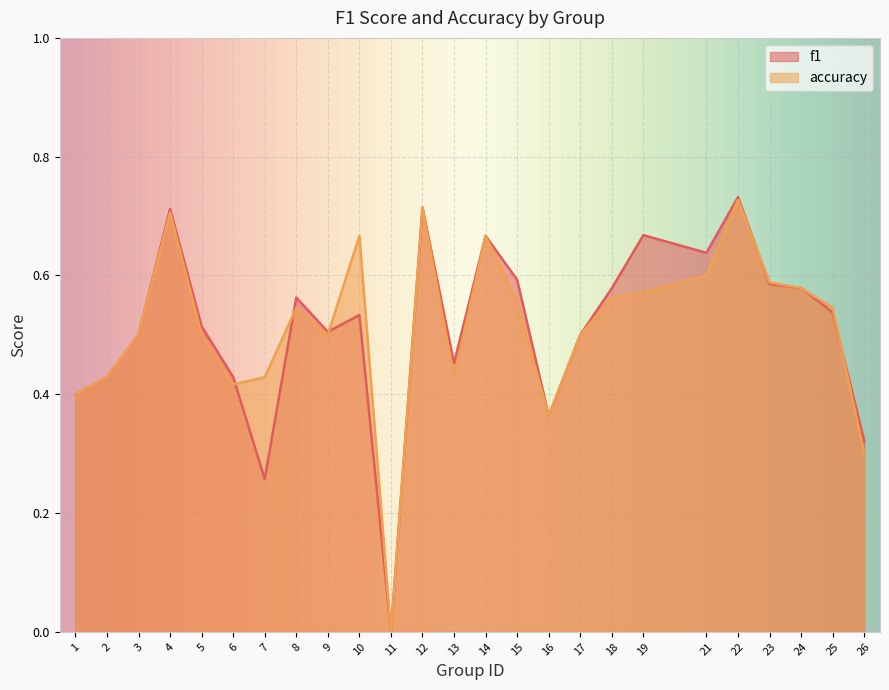

In f1, how many points are lower than both neighbors (excluding endpoints)?

6